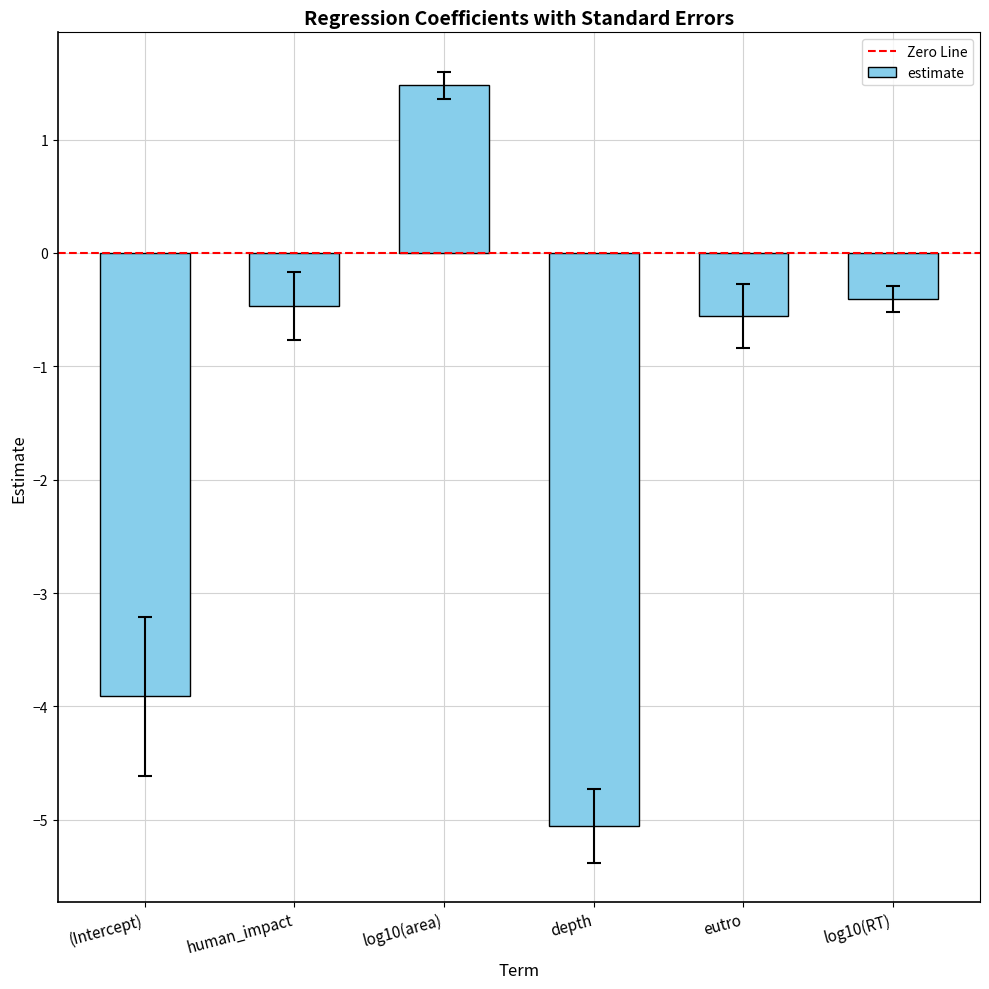

What is the average value?

-1.5